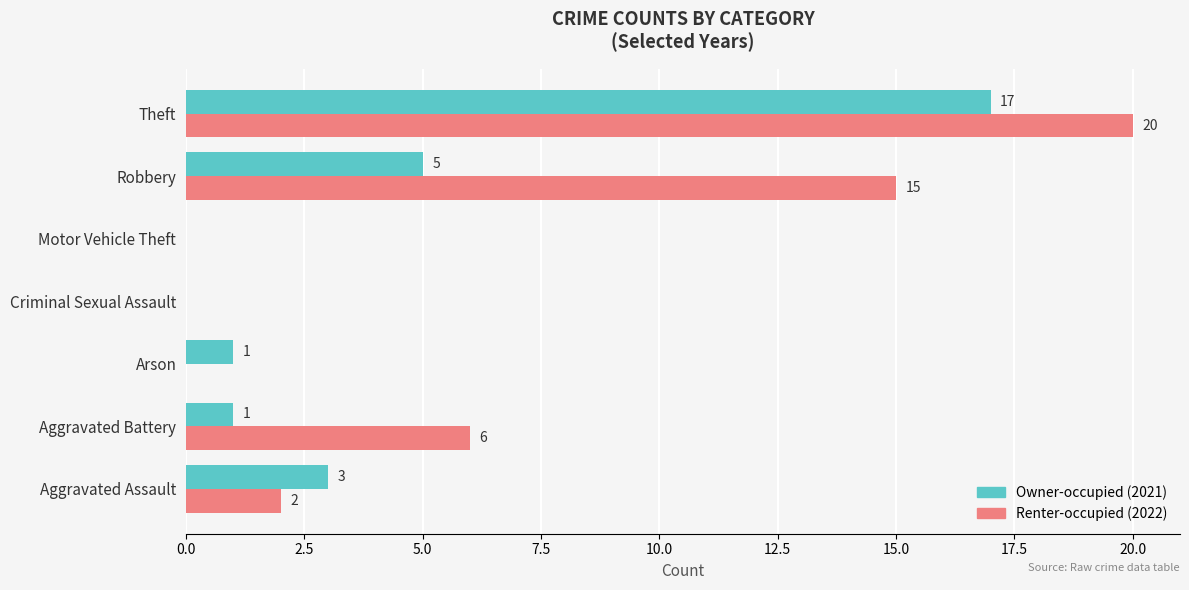

Which label corresponds to the largest value in the chart?

Theft